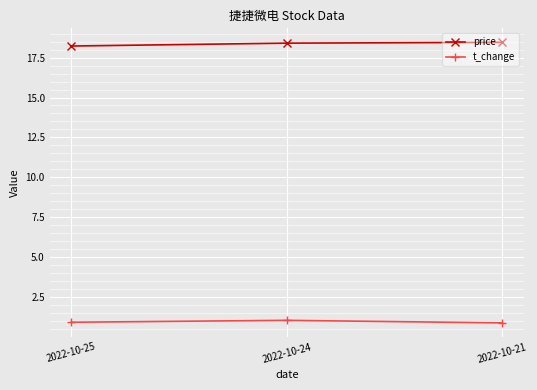

What is the value of the t_change point at the 1st from the left?

0.9